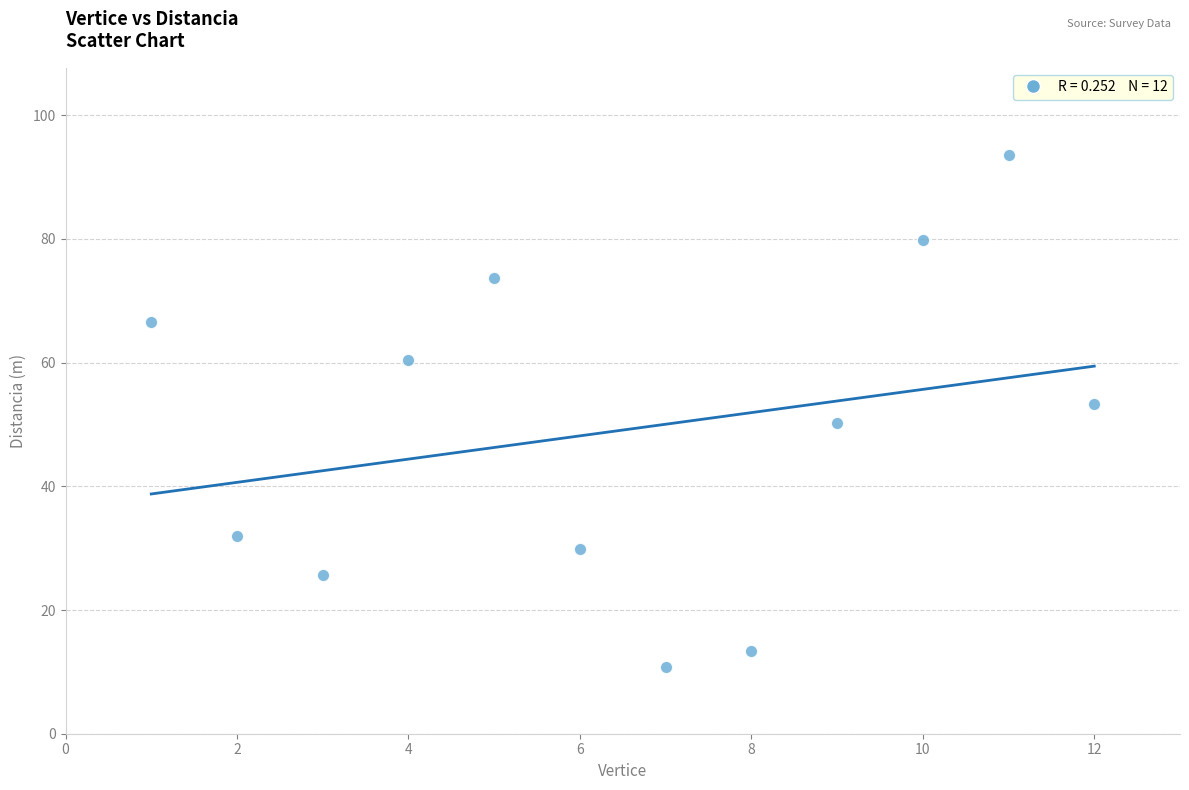

What is the average X value?

6.5